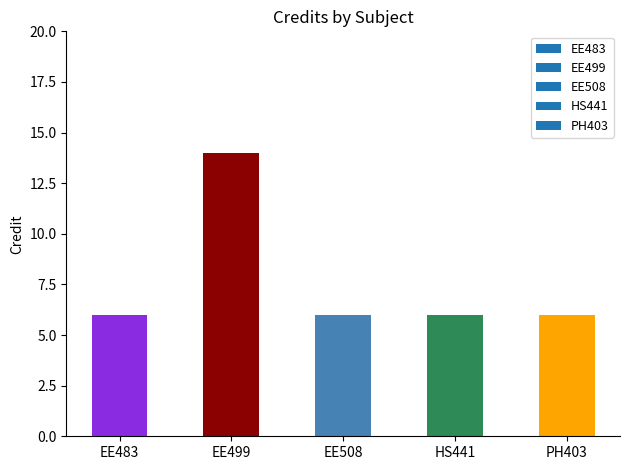

Read the value at EE483.

6